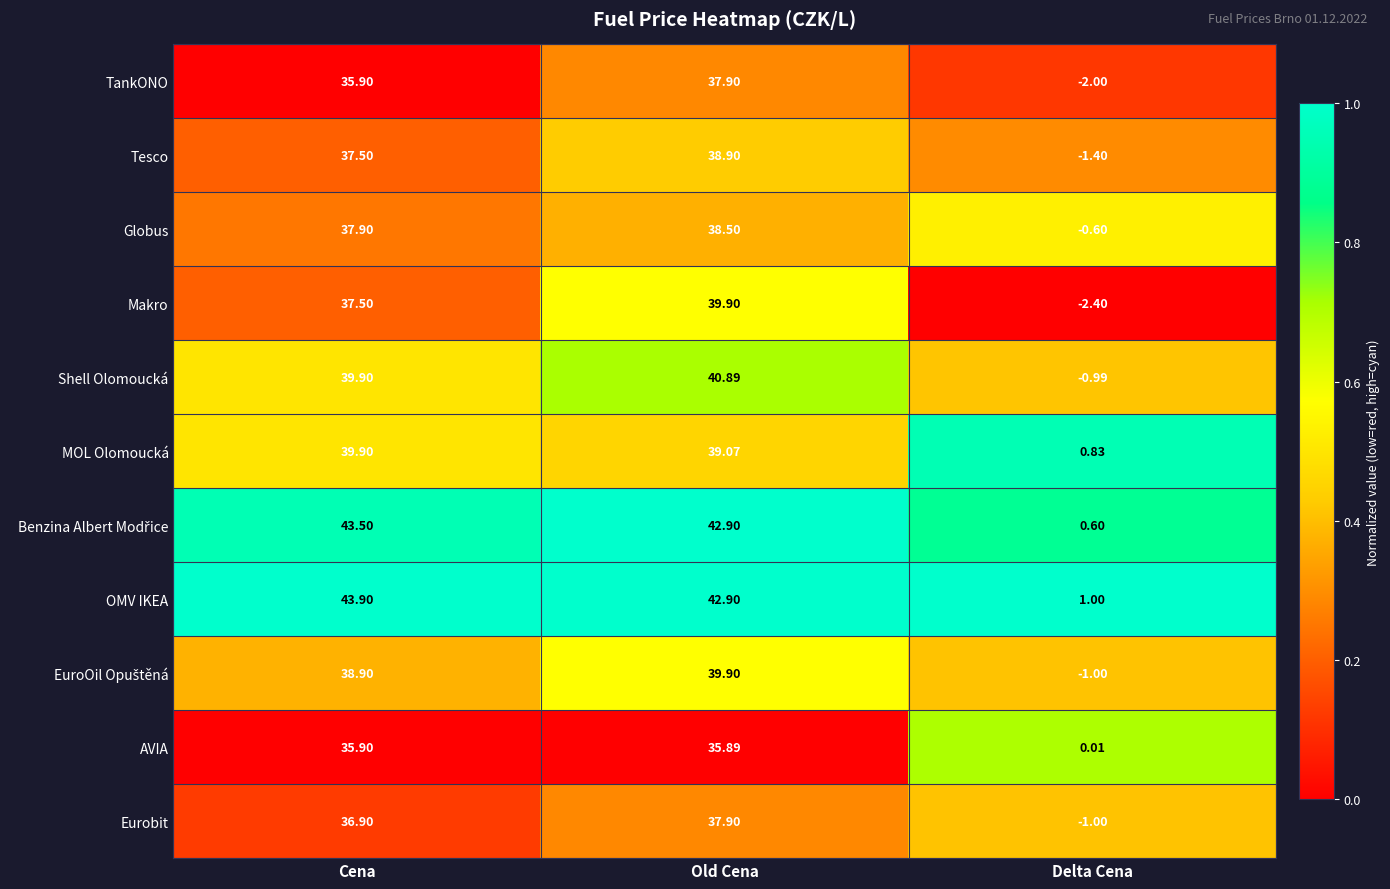

Count the number of data series in this chart.

11